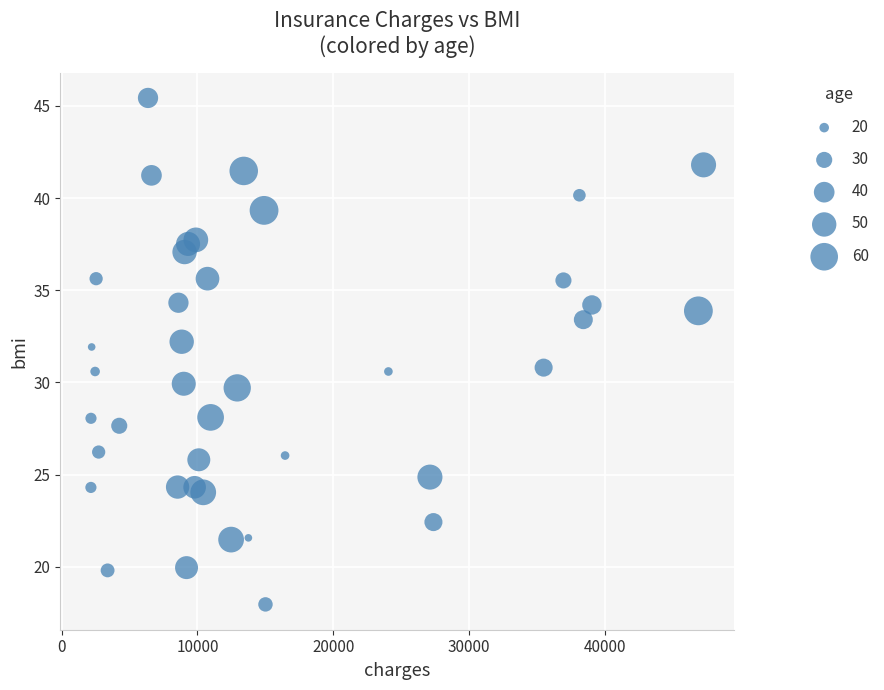

What is the range of X values (max minus min)?

45119.4